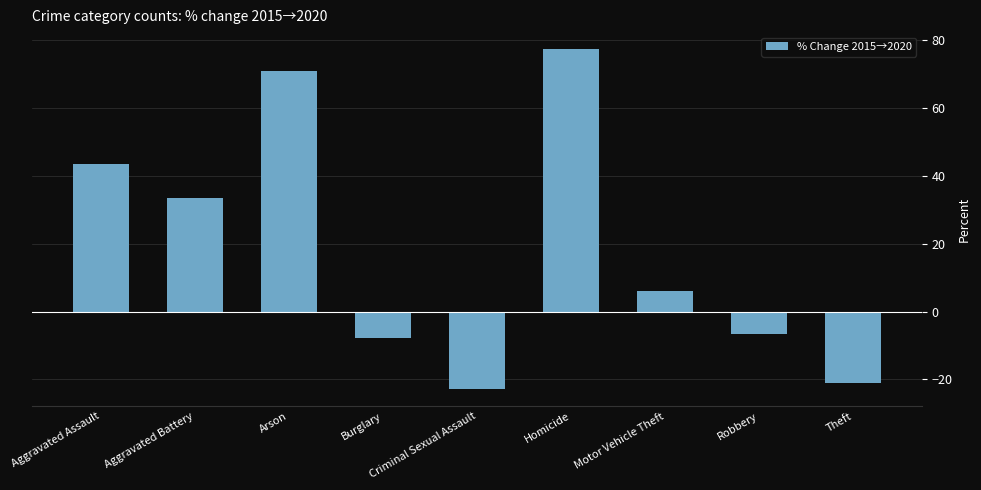

How many values are below zero?

4